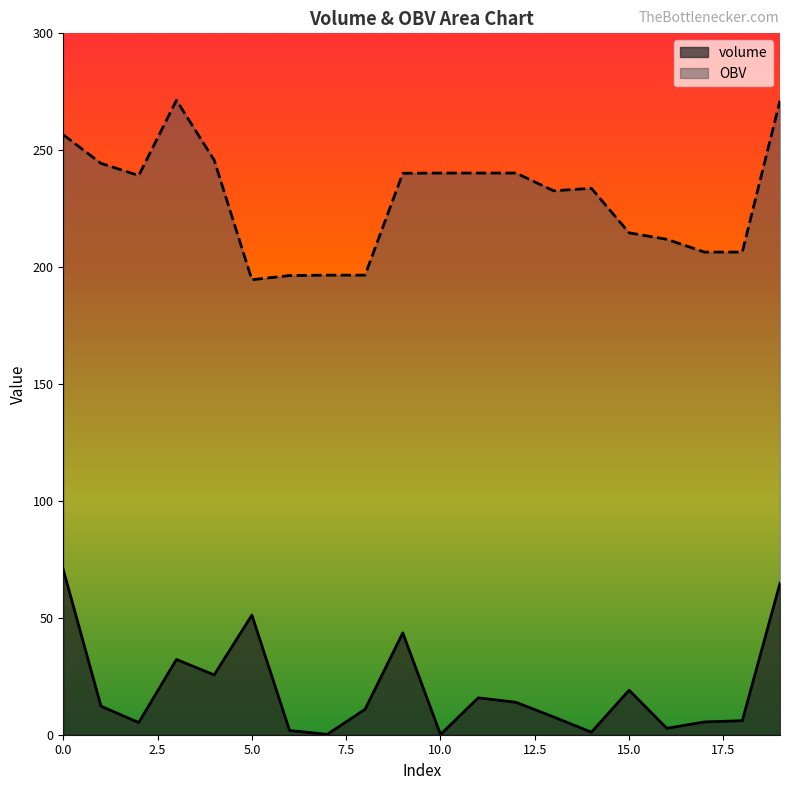

What is the sum of the volume values at 8 and 9?

54.4